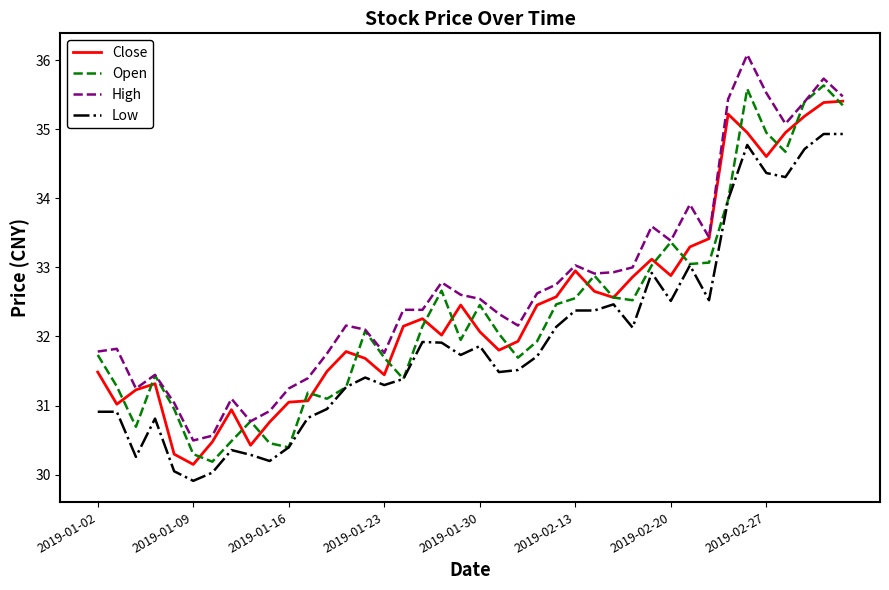

What is the difference between the maximum and minimum values in the Close series?

5.3